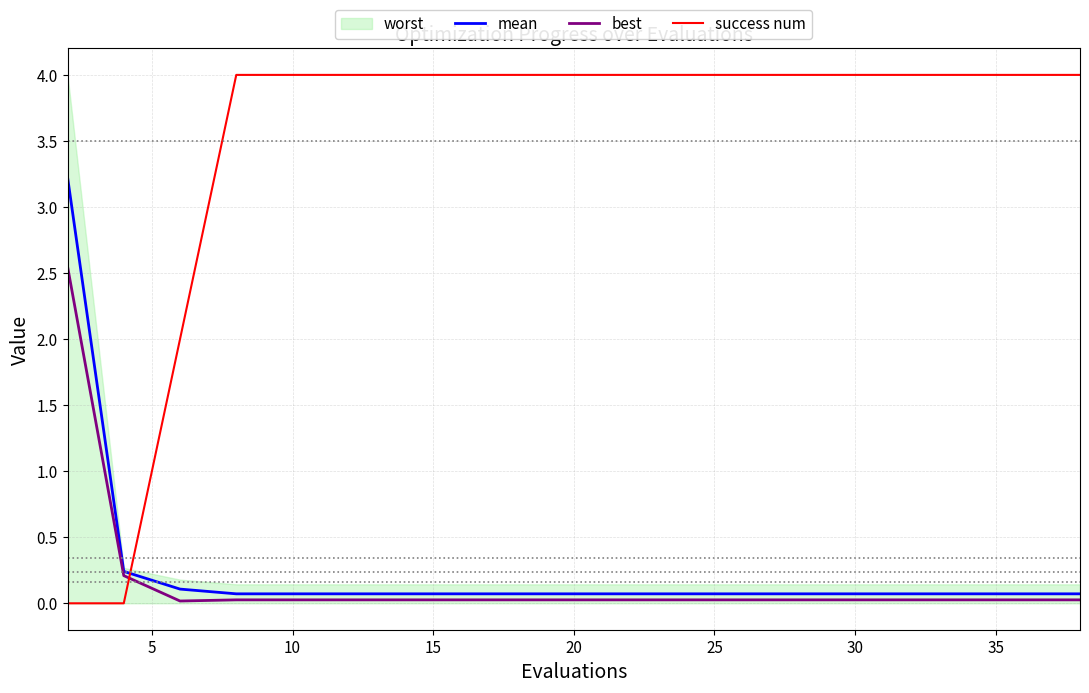

What is the sum of all best values?

3.2